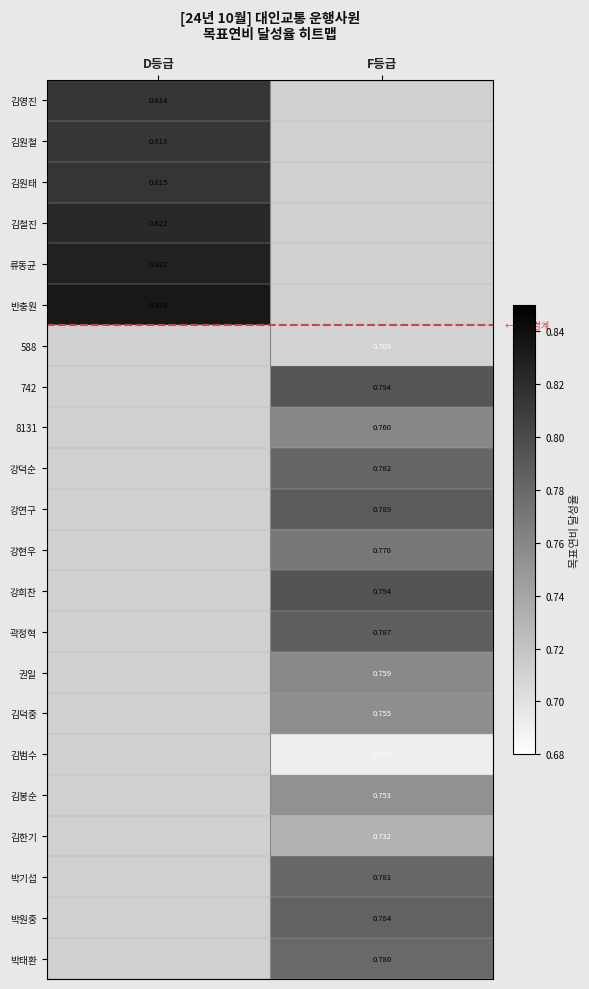

How many data points does each series have?

2